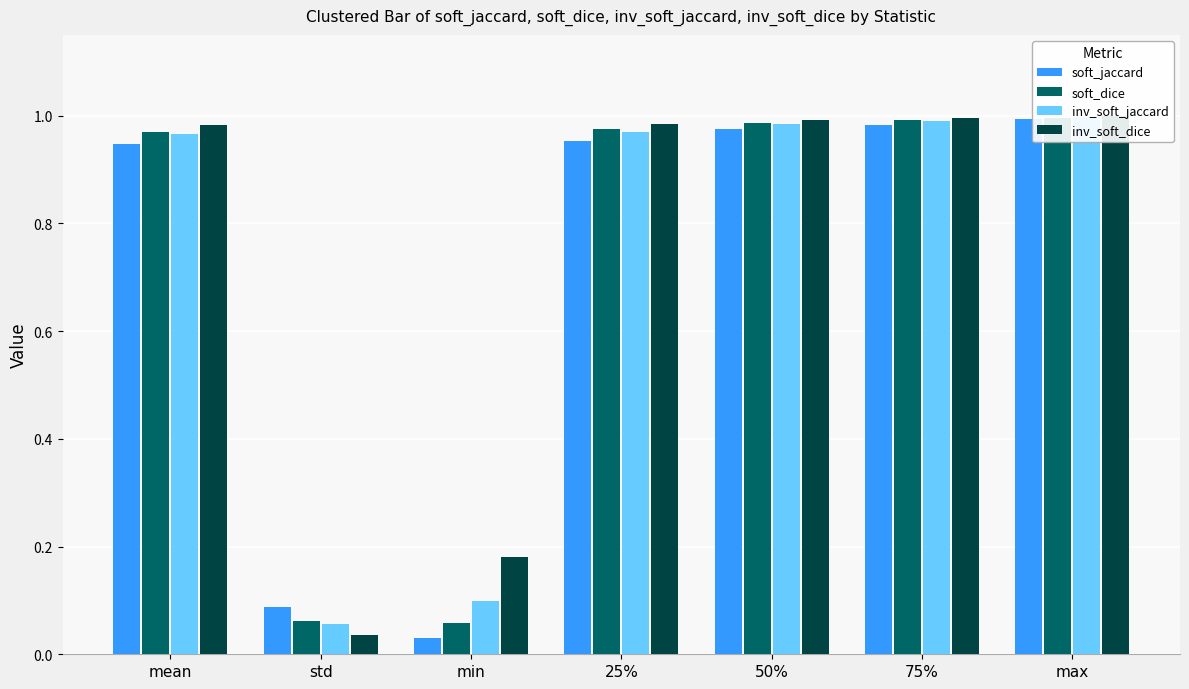

What is the sum of all inv_soft_jaccard values?

5.1